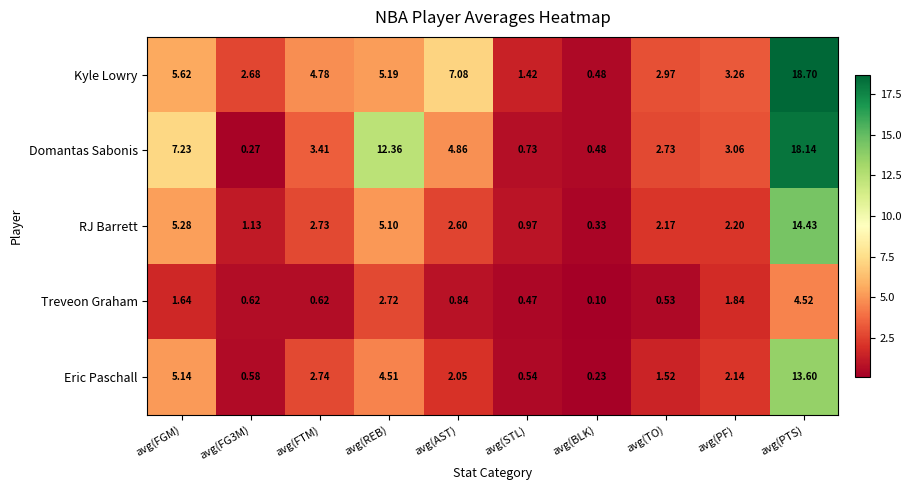

At which category is the sum across all series the highest?

avg(PTS)